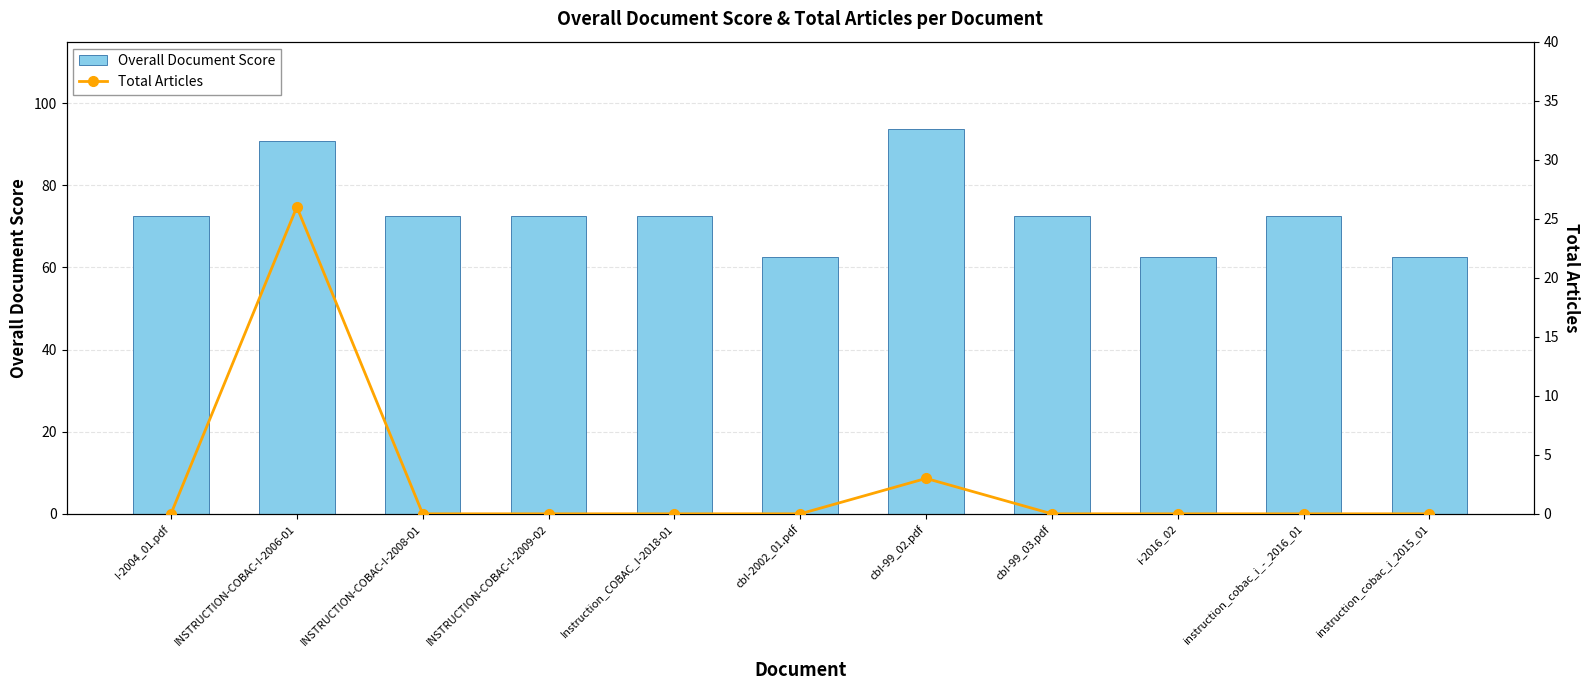

Reading left to right, transcribe all the data shown in this chart.

Overall Document Score: I-2004_01.pdf=72.5	INSTRUCTION-COBAC-I-2006-01=90.8	INSTRUCTION-COBAC-I-2008-01=72.5	INSTRUCTION-COBAC-I-2009-02=72.5	Instruction_COBAC_I-2018-01=72.5	cbI-2002_01.pdf=62.5	cbI-99_02.pdf=93.8	cbI-99_03.pdf=72.5	i-2016_02=62.5	instruction_cobac_i_-_2016_01=72.5	instruction_cobac_i_2015_01=62.5
Total Articles: I-2004_01.pdf=0.0	INSTRUCTION-COBAC-I-2006-01=26.0	INSTRUCTION-COBAC-I-2008-01=0.0	INSTRUCTION-COBAC-I-2009-02=0.0	Instruction_COBAC_I-2018-01=0.0	cbI-2002_01.pdf=0.0	cbI-99_02.pdf=3.0	cbI-99_03.pdf=0.0	i-2016_02=0.0	instruction_cobac_i_-_2016_01=0.0	instruction_cobac_i_2015_01=0.0